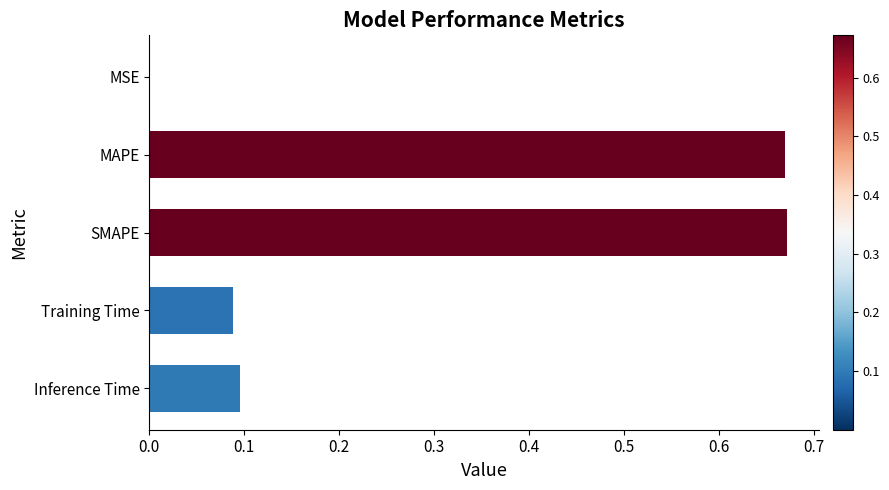

What is the sum of the values at Inference Time and SMAPE?

0.8